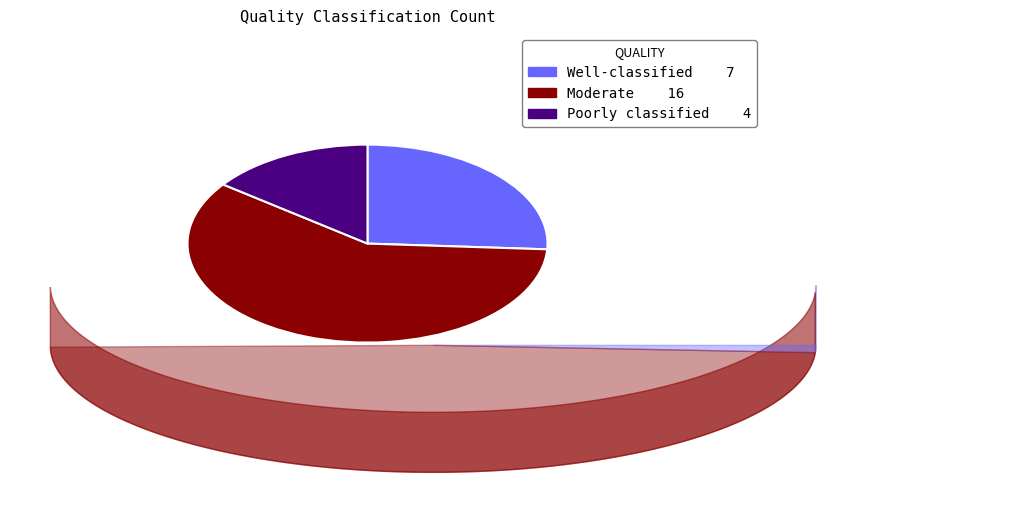

Which category has the smallest portion of the pie?

Poorly classified